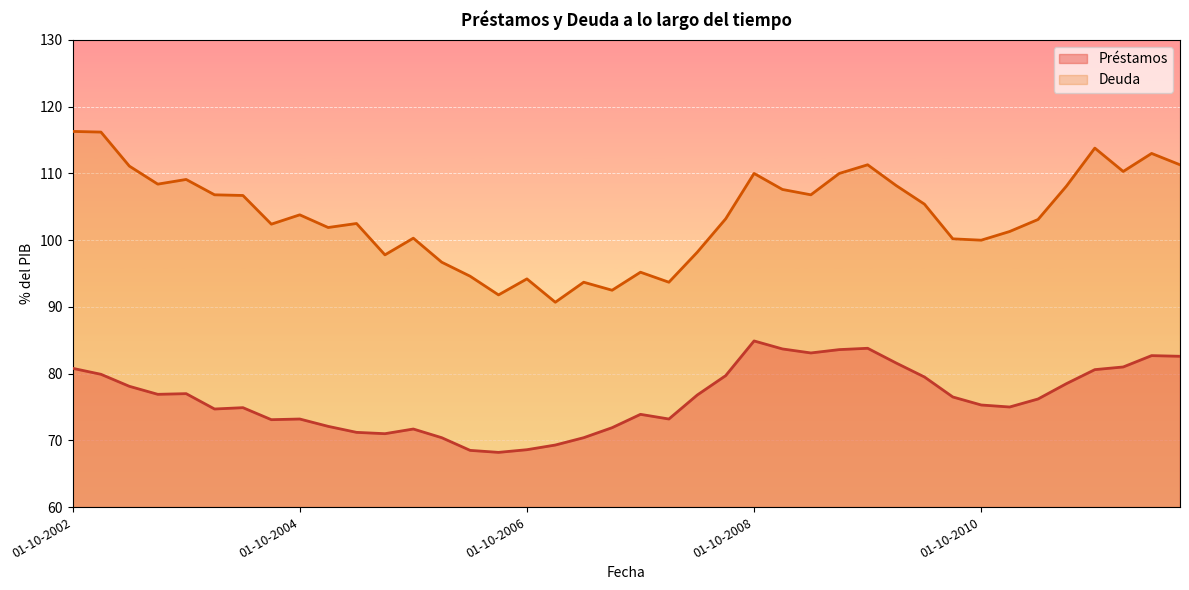

What is the difference between the Deuda values at 01-10-2006 and 01-04-2011?

8.9